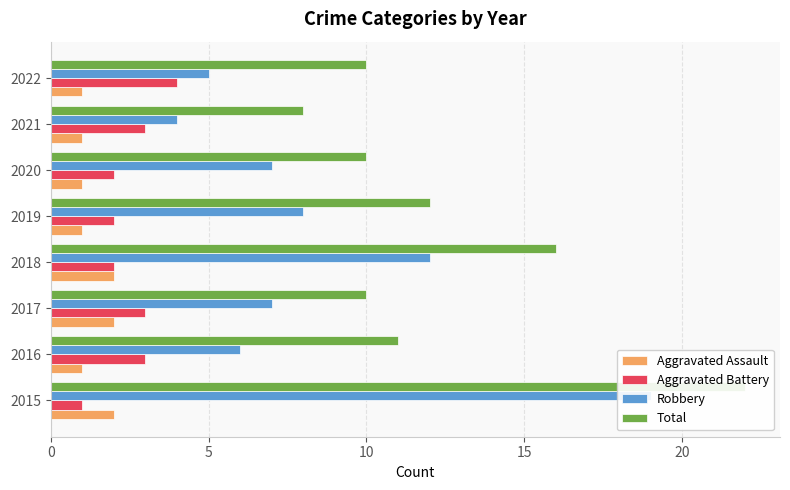

What is the minimum value shown in the chart?

1